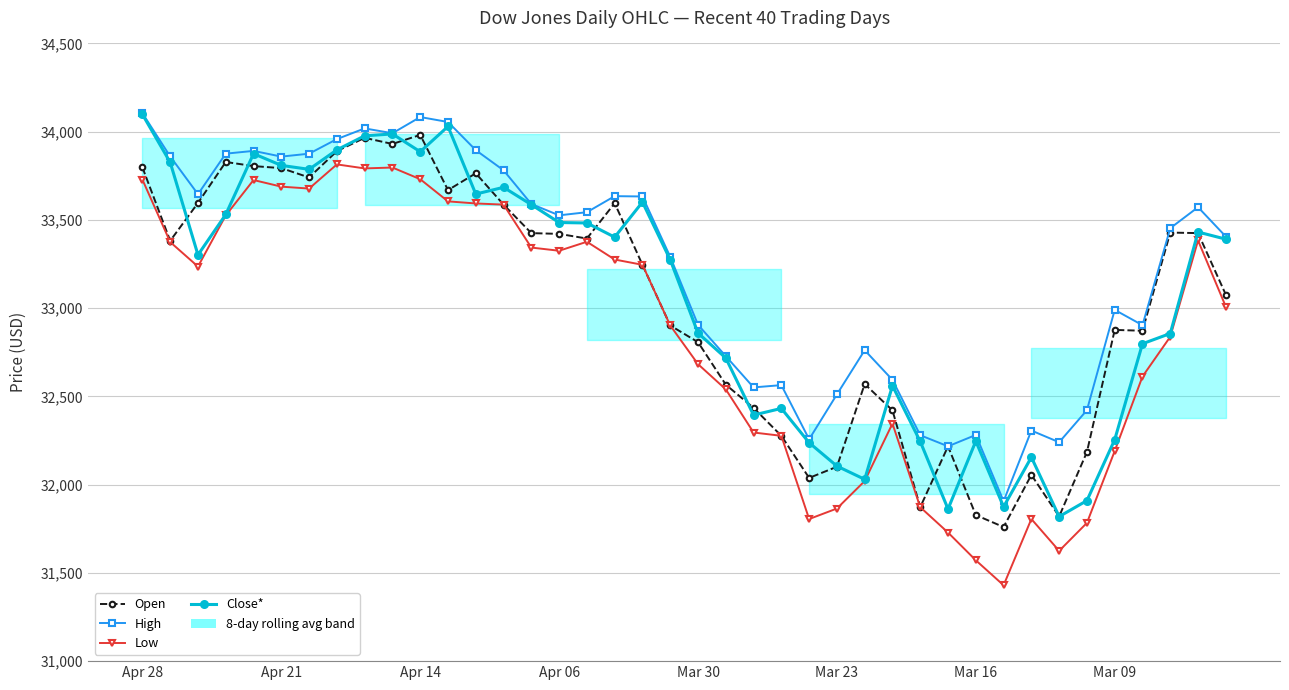

What is the difference between the second highest and second lowest values in the Close* series?

2167.7